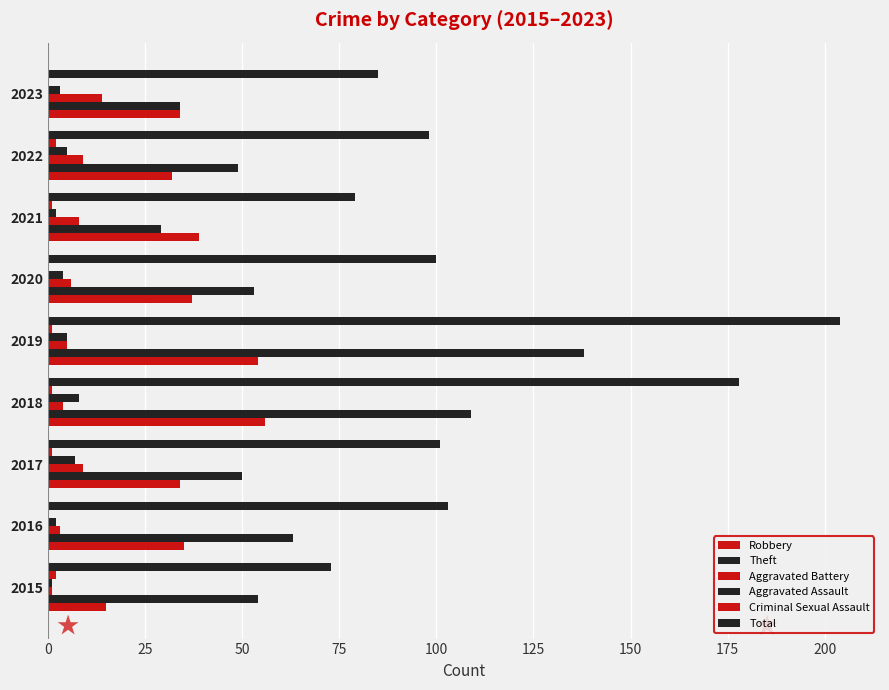

What is the sum of all Aggravated Assault values?

37